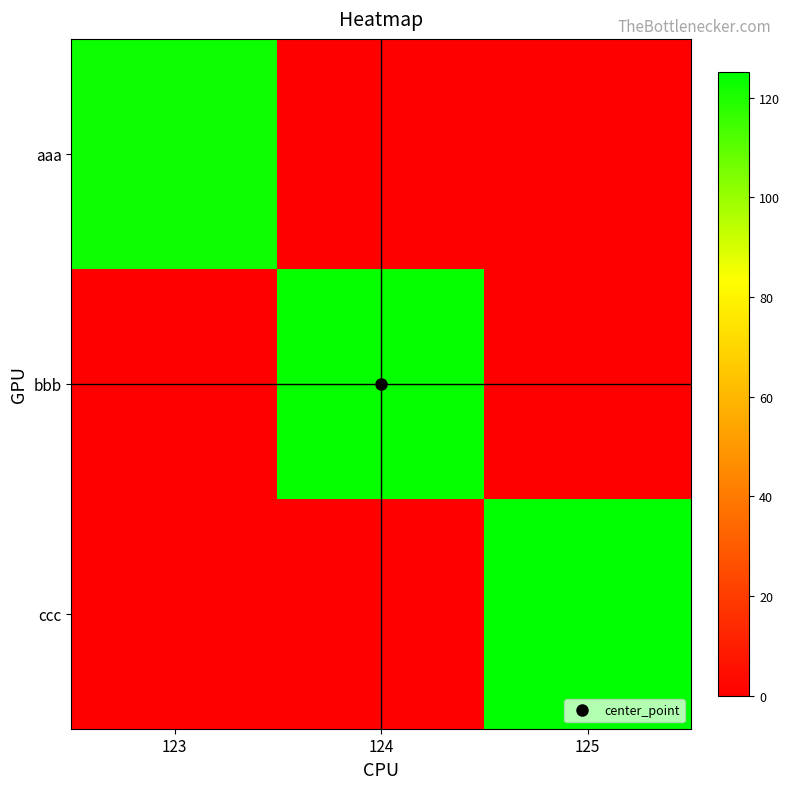

What is the total value across all series at 125?

125.1